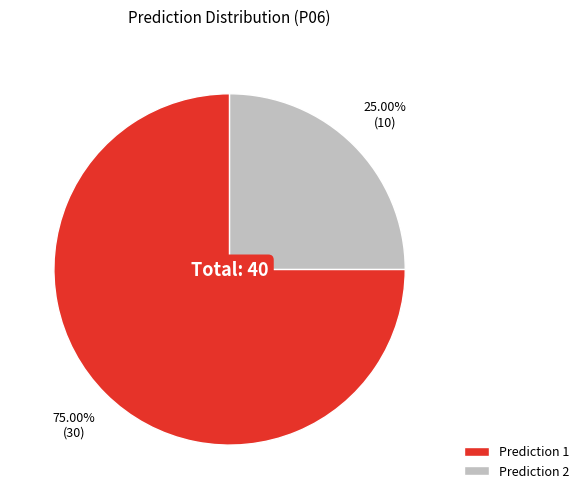

Rank the categories by value from lowest to highest.

Prediction 2, Prediction 1